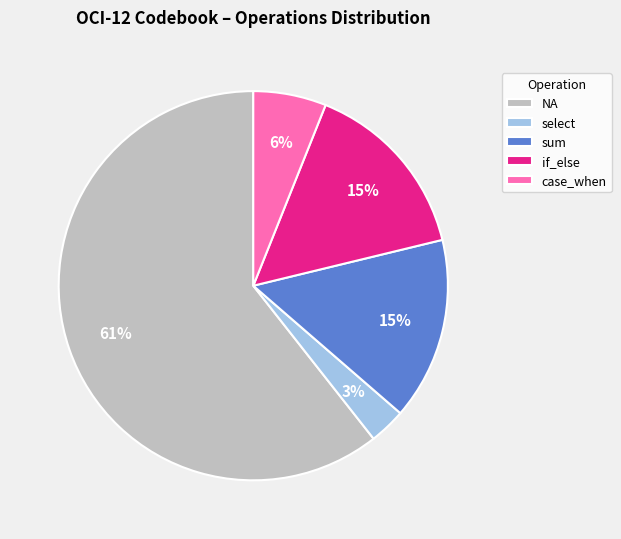

Which slice is the smallest?

select